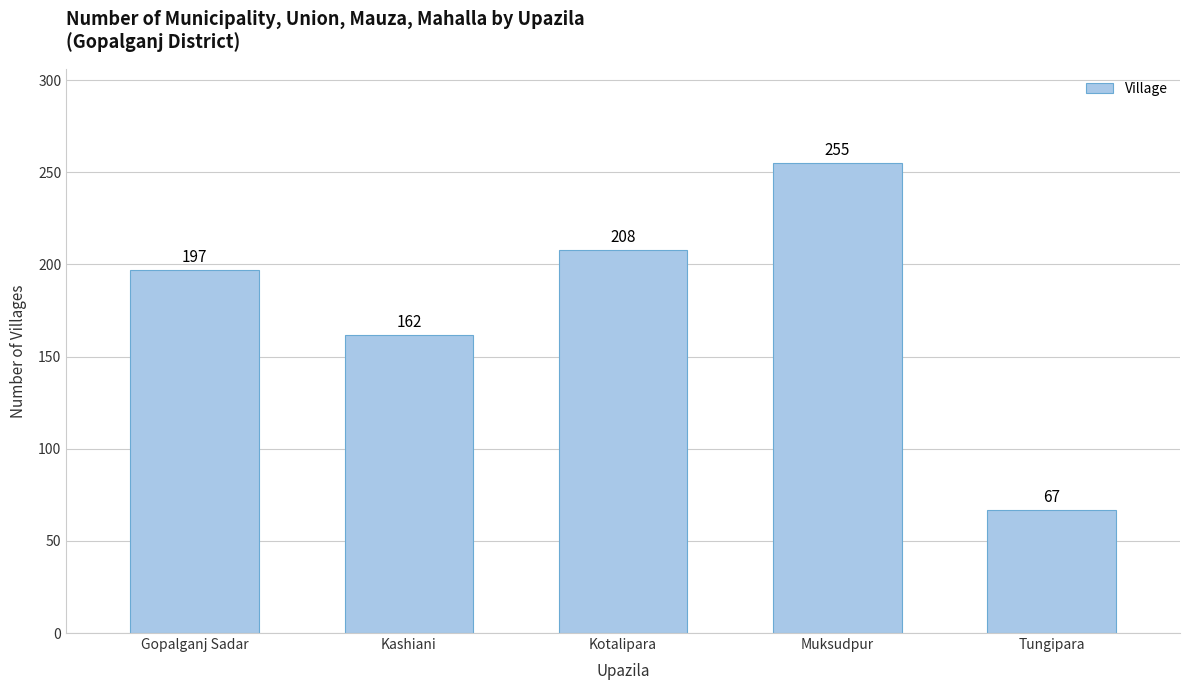

Reading left to right, list all the values displayed in this chart.

197	162	208	255	67